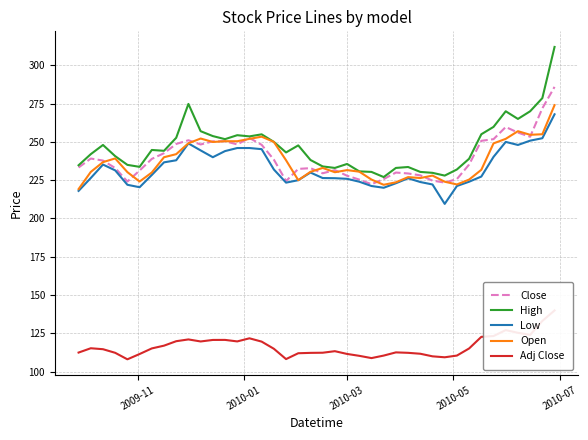

What is the highest value of the High series?

312.0